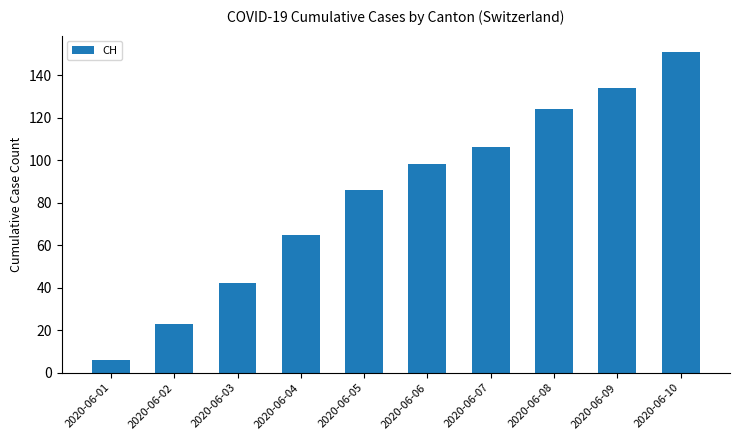

The value at 2020-06-02 is 23. True or false?

True